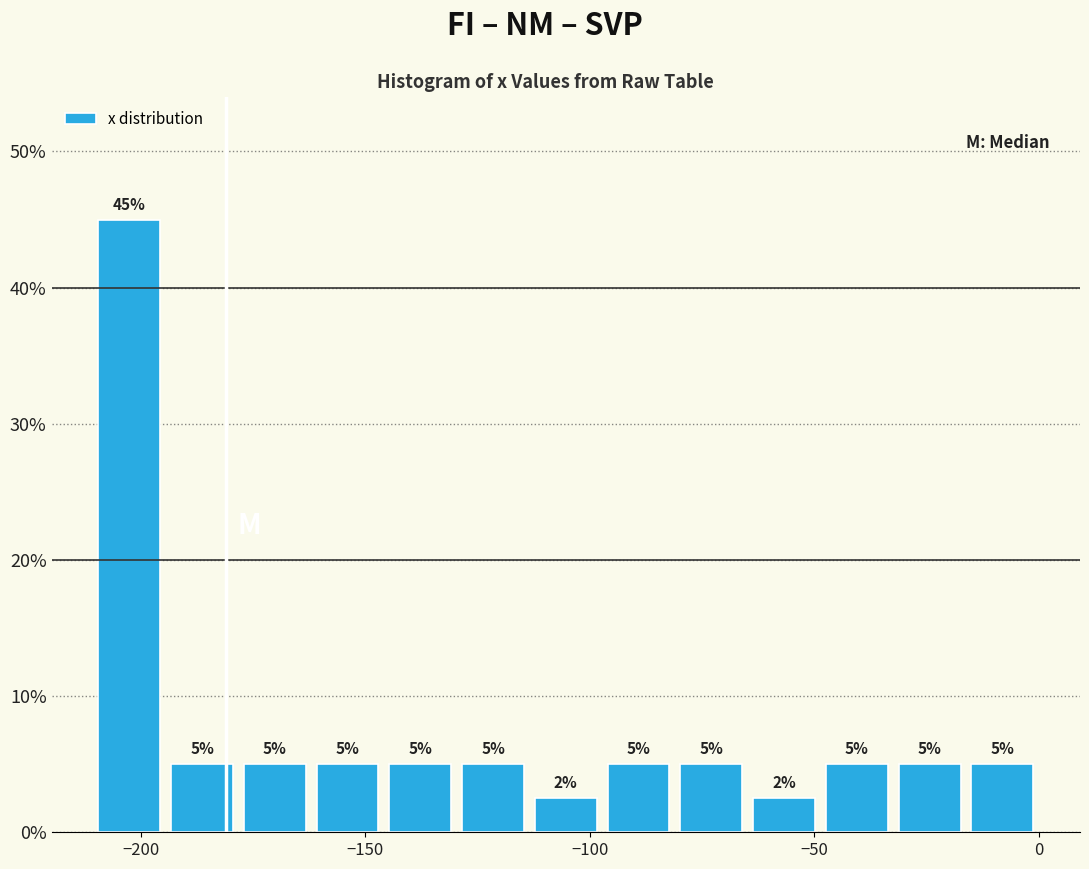

Read against the x-axis, roughly where is the centre of the tallest bar?

-205